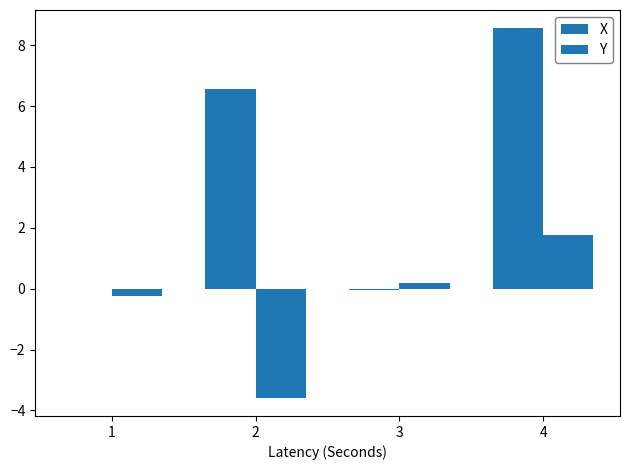

Which series has the largest total across all categories?

X